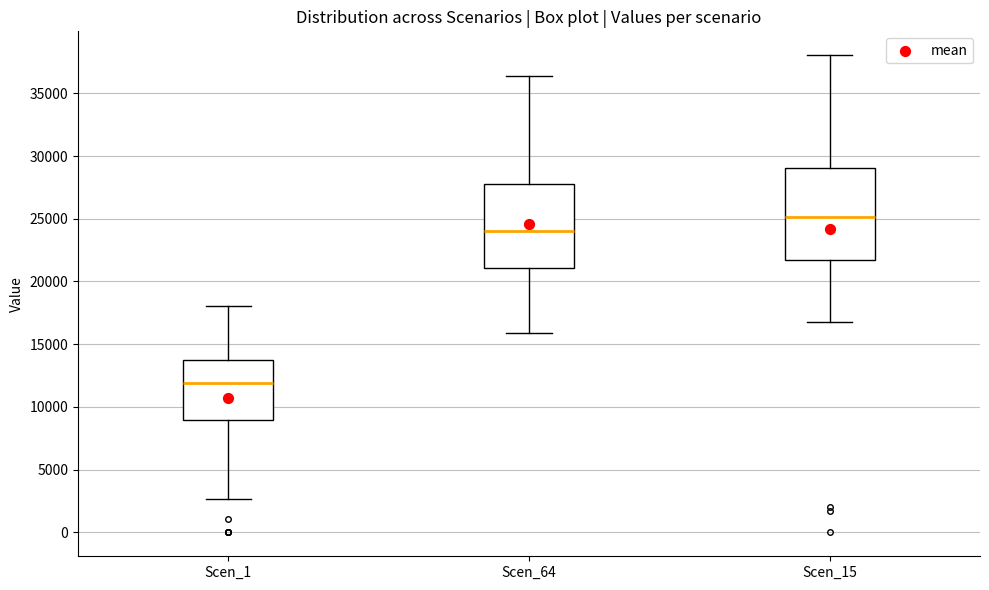

Which box's median line is the highest?

Scen_15